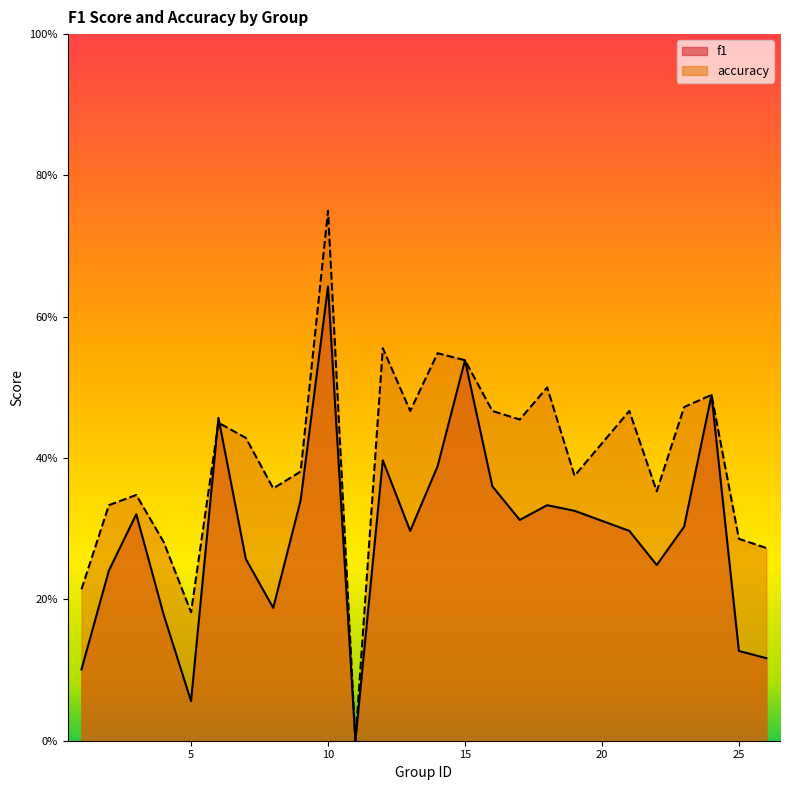

Rank the series by their maximum value, from highest to lowest.

accuracy, f1